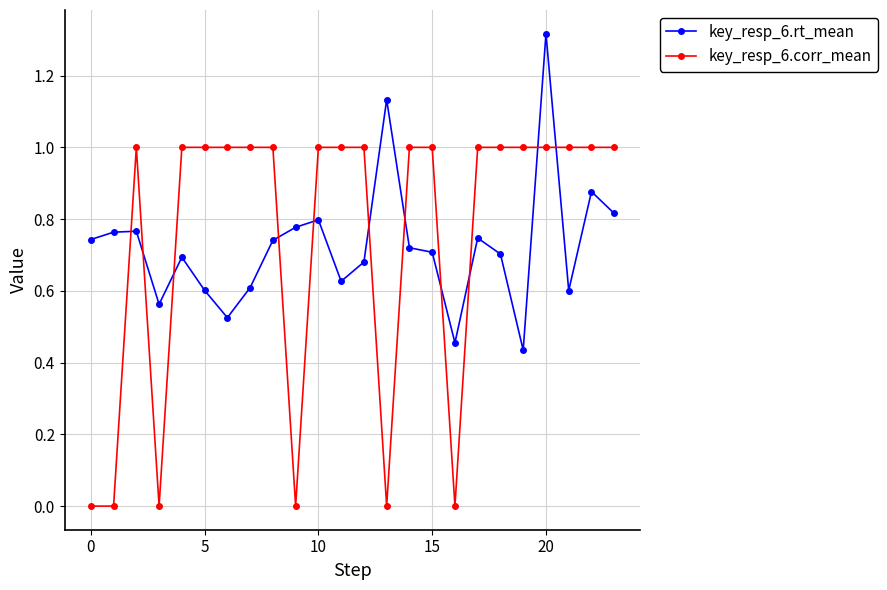

Which series has the widest spread of values?

key_resp_6.corr_mean